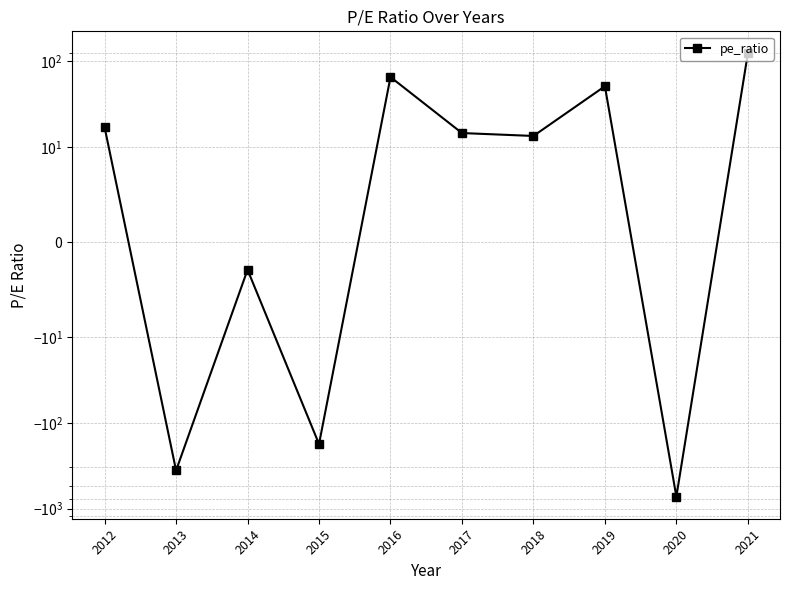

How many interior local valleys (lower than both neighbors) does the data have?

4